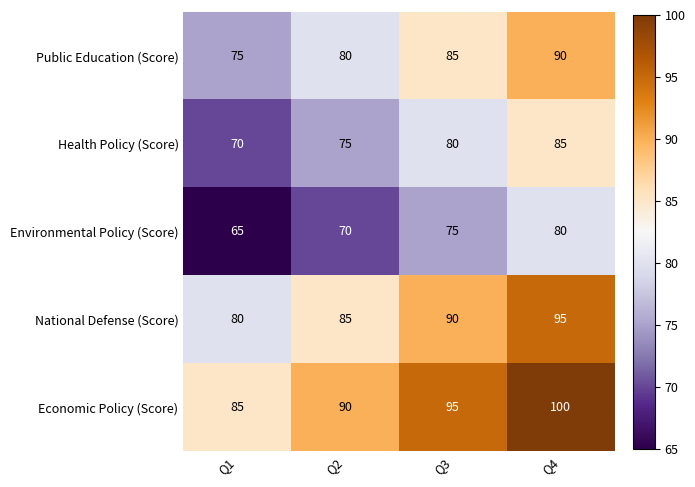

At how many categories does at least one series exceed 81?

4